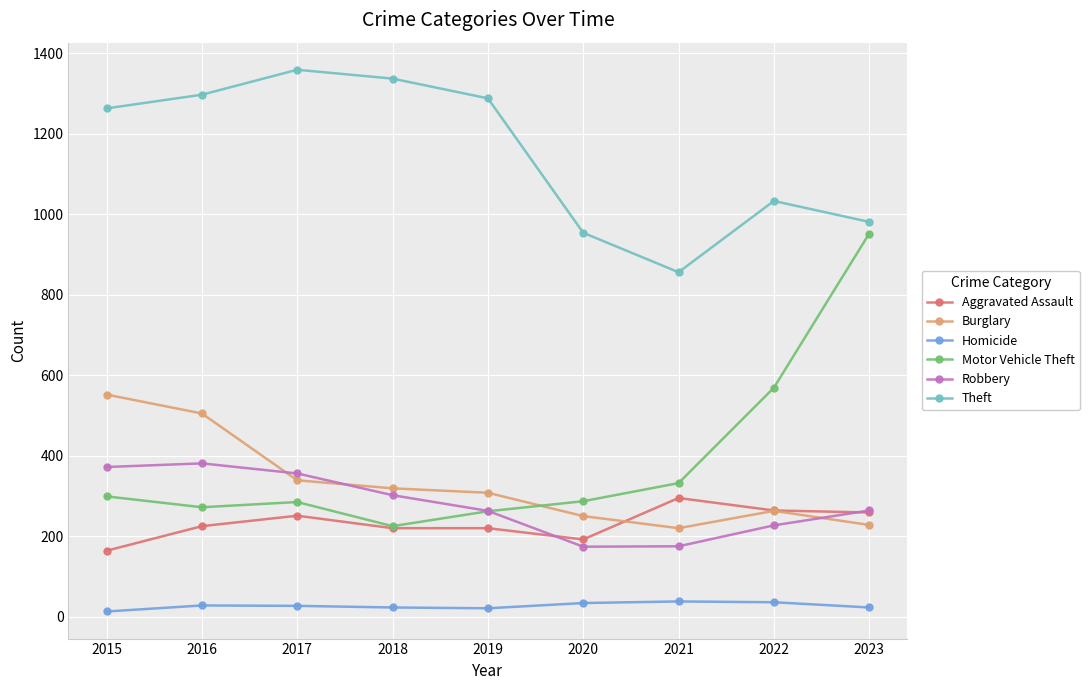

What is the difference between the maximum and minimum values in the Motor Vehicle Theft series?

727